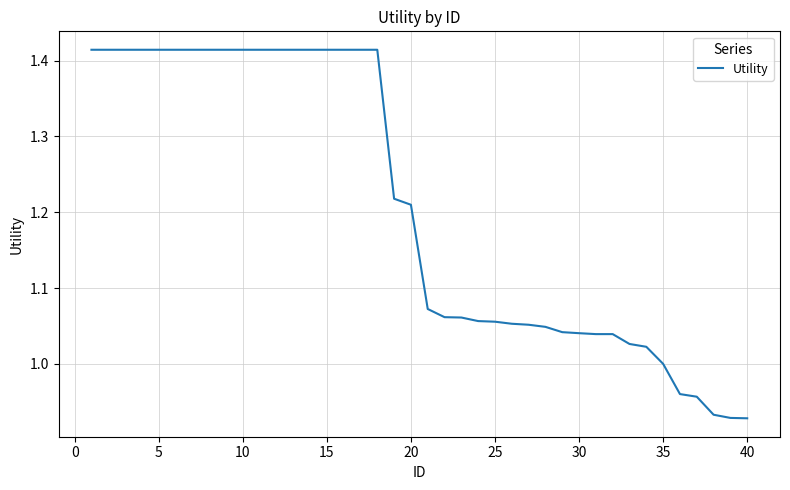

What is the difference between the maximum and minimum values?

0.5